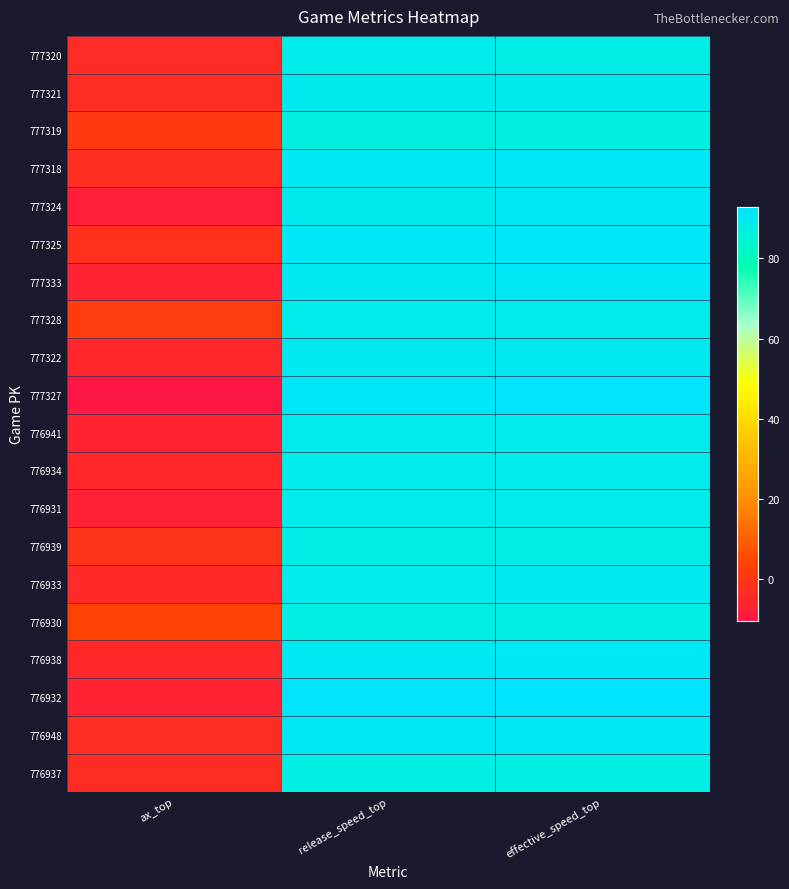

Reading right to left, transcribe all the data shown in this chart.

777320: effective_speed_top=87.7	release_speed_top=88.4	ax_top=-3.8
777321: effective_speed_top=89.6	release_speed_top=89.6	ax_top=-3.1
777319: effective_speed_top=86.6	release_speed_top=86.8	ax_top=0.9
777318: effective_speed_top=91.1	release_speed_top=90.4	ax_top=-2.6
777324: effective_speed_top=90.6	release_speed_top=89.7	ax_top=-7.4
777325: effective_speed_top=91.5	release_speed_top=91.1	ax_top=-1.9
777333: effective_speed_top=91.0	release_speed_top=90.1	ax_top=-6.7
777328: effective_speed_top=88.9	release_speed_top=88.6	ax_top=2.0
777322: effective_speed_top=90.1	release_speed_top=89.9	ax_top=-4.9
777327: effective_speed_top=92.5	release_speed_top=91.4	ax_top=-10.4
776941: effective_speed_top=88.5	release_speed_top=89.1	ax_top=-5.9
776934: effective_speed_top=88.7	release_speed_top=88.8	ax_top=-4.8
776931: effective_speed_top=88.4	release_speed_top=88.2	ax_top=-6.9
776939: effective_speed_top=88.0	release_speed_top=87.7	ax_top=-0.7
776933: effective_speed_top=90.0	release_speed_top=89.1	ax_top=-4.0
776930: effective_speed_top=87.5	release_speed_top=87.7	ax_top=3.5
776938: effective_speed_top=91.0	release_speed_top=90.4	ax_top=-4.6
776932: effective_speed_top=92.9	release_speed_top=92.4	ax_top=-6.7
776948: effective_speed_top=90.2	release_speed_top=90.3	ax_top=-3.4
776937: effective_speed_top=87.3	release_speed_top=87.4	ax_top=-3.4